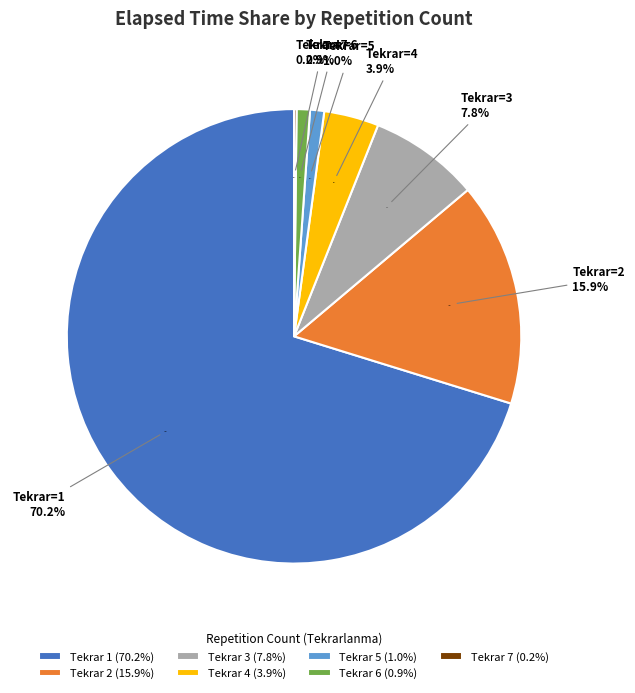

Which category accounts for the majority?

1